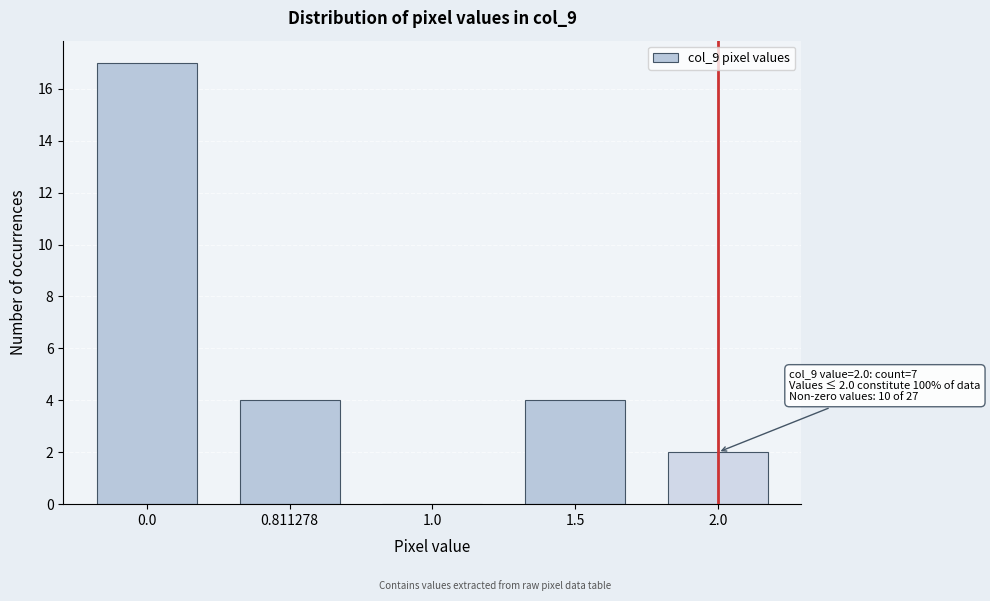

Reading left to right, extract all data points from this chart.

0.0=17	0.811278=4	1.0=0	1.5=4	2.0=2